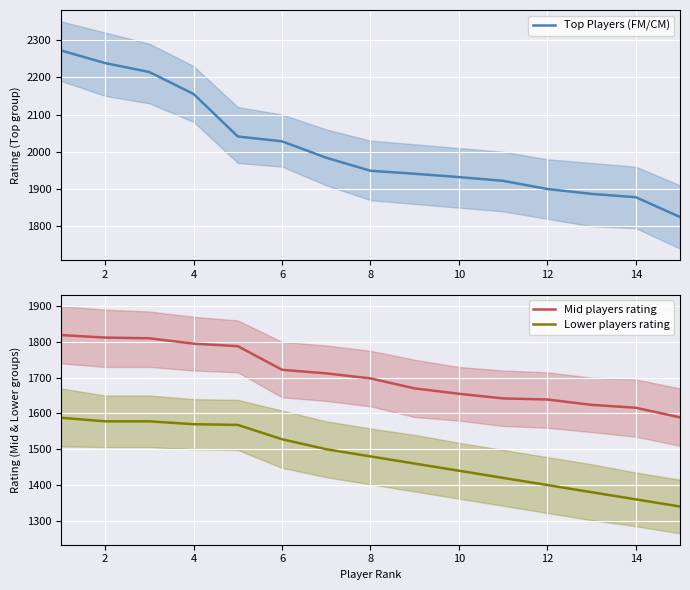

True or false: Lower players rating and Mid players rating intersect in this chart.

False